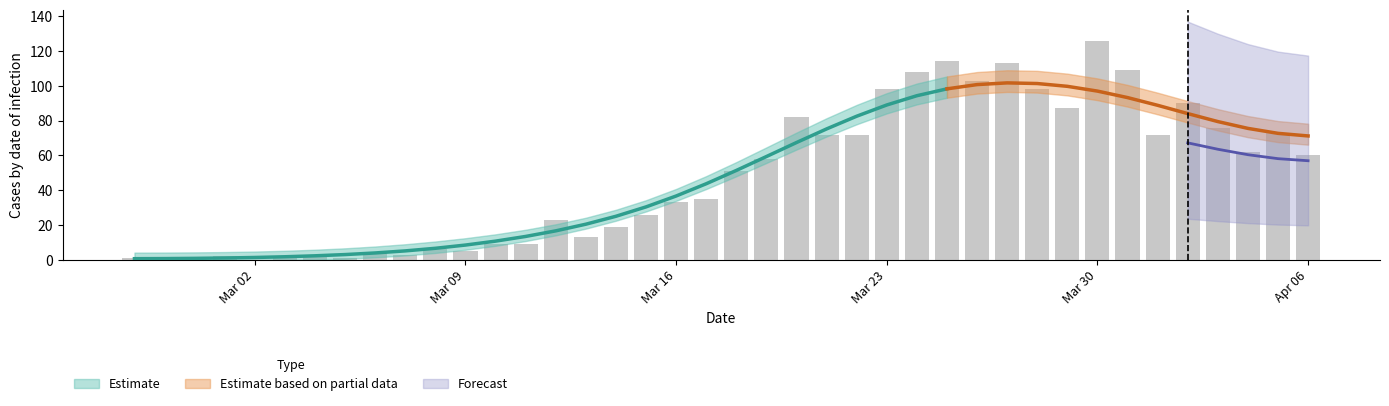

What is the sum of all values?

1917